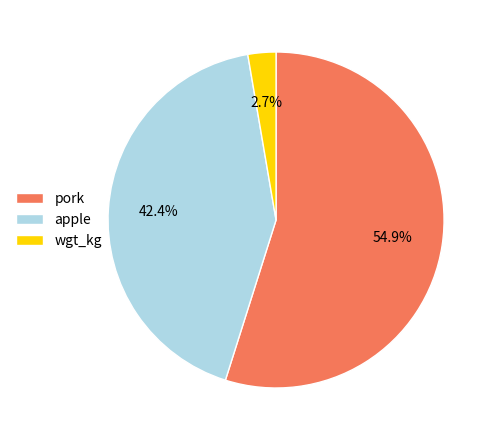

Rank the categories by value from highest to lowest.

pork, apple, wgt_kg